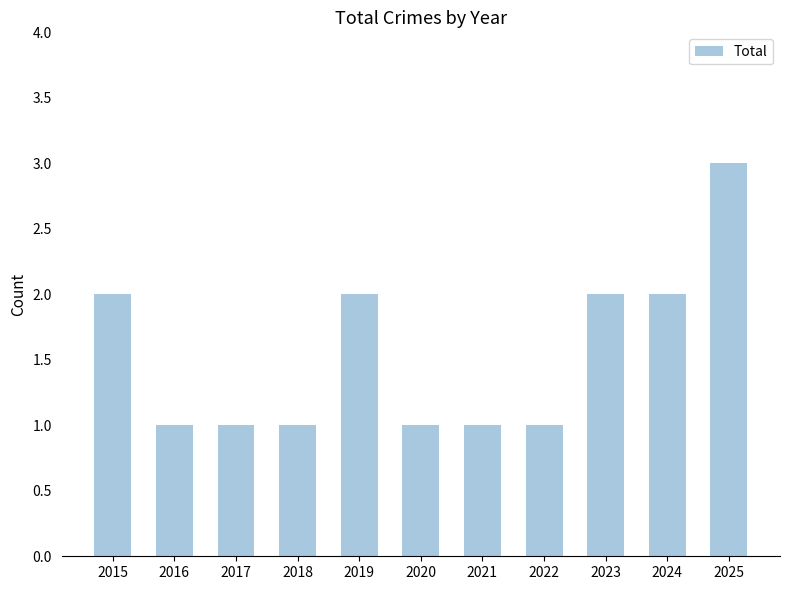

Approximately how many times larger is the value at 2021 compared to 2018?

1.0